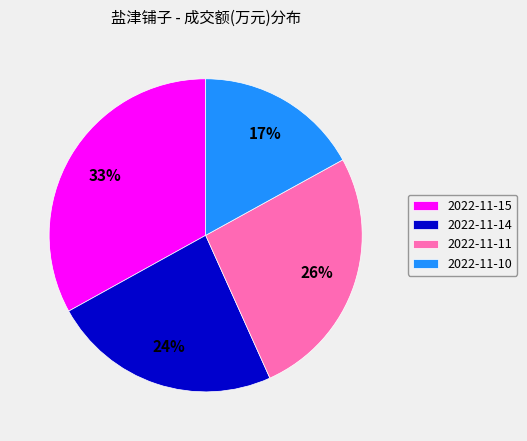

To the nearest percent, what is the combined percentage of 2022-11-14 and 2022-11-11?

50%